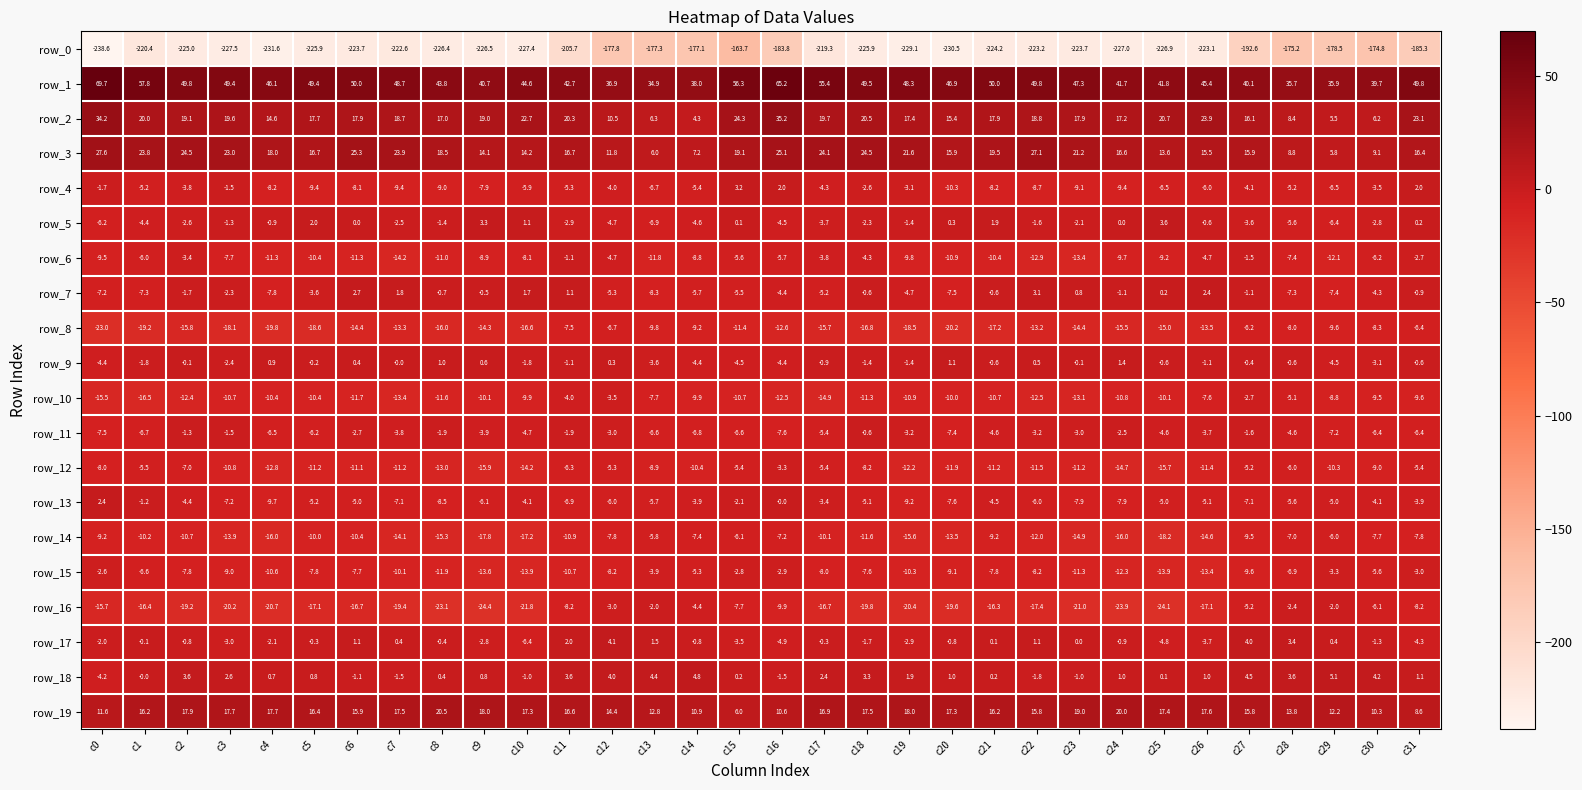

Which series has the largest range (max minus min)?

row_0